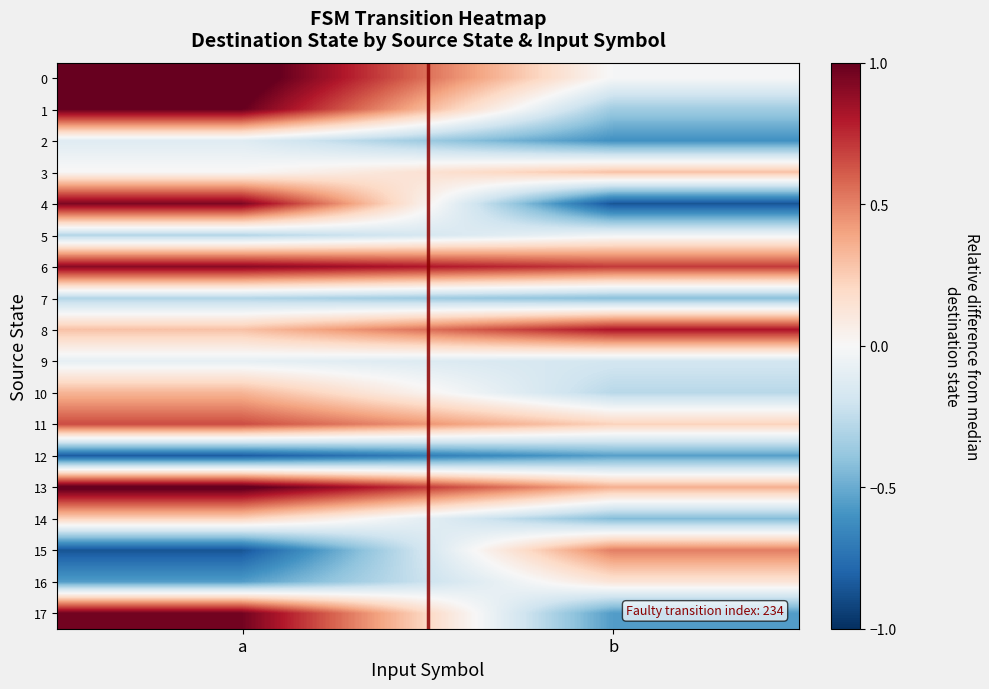

Rank the series by their maximum value, from highest to lowest.

0, 13, 1, 17, 4, 6, 8, 11, 15, 10, 3, 14, 16, 5, 9, 2, 7, 12